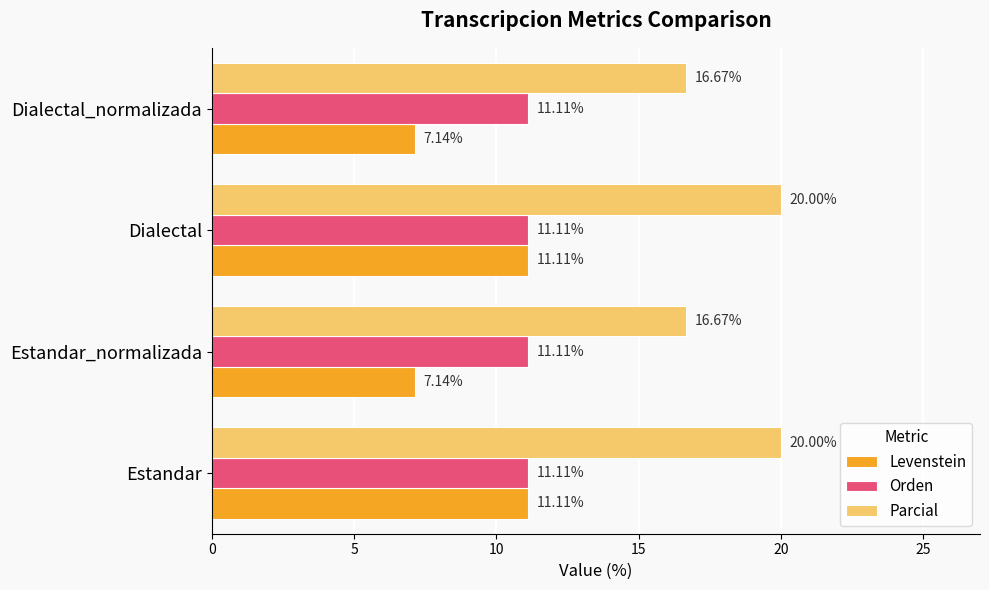

Which series has the widest spread of values?

Levenstein